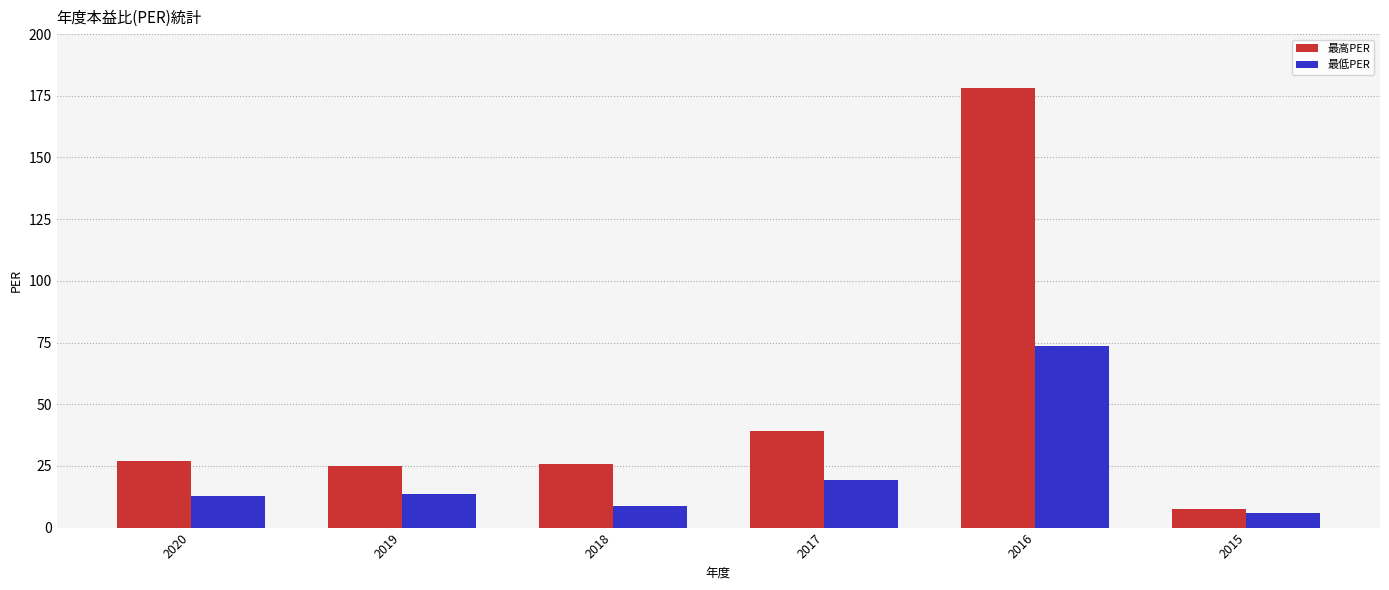

What is the difference between the maximum and minimum values in the 最高PER series?

170.6